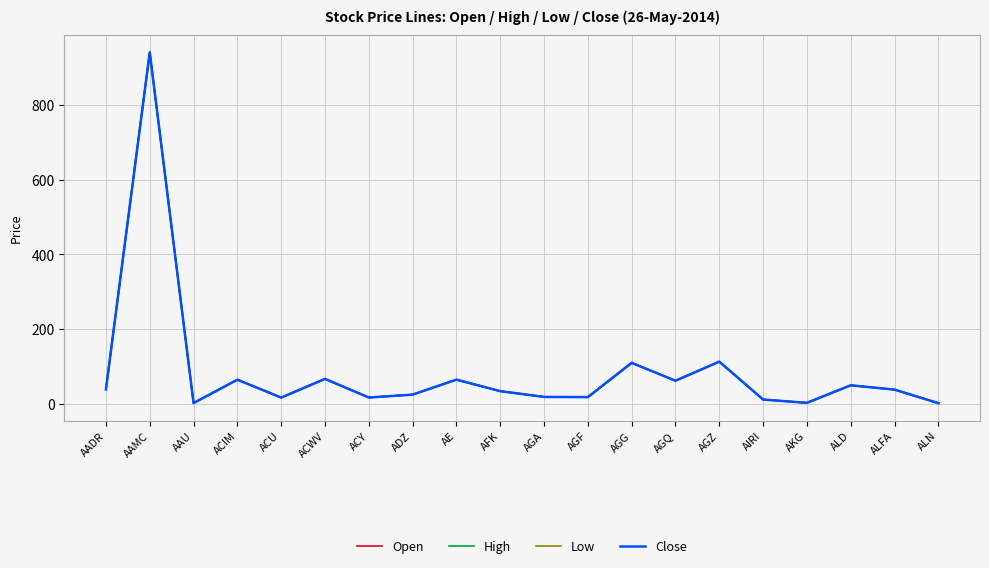

Which series has the widest spread of values?

Open